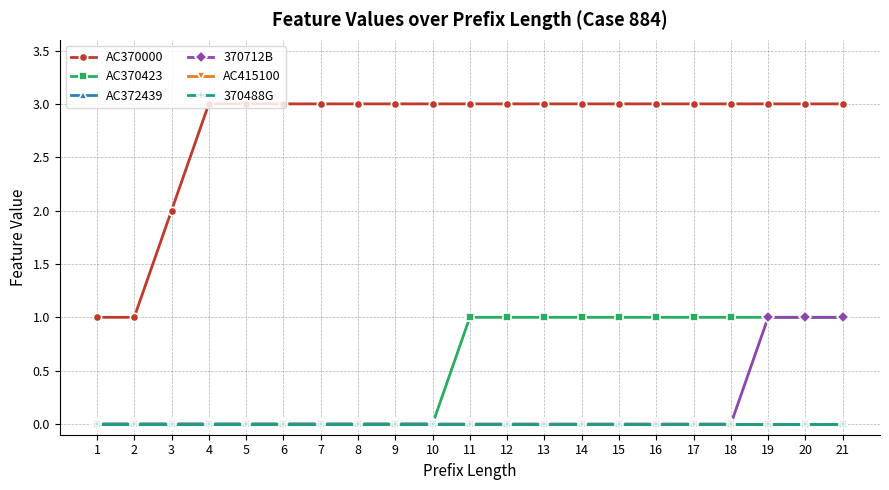

Does the chart have visible grid lines?

Yes